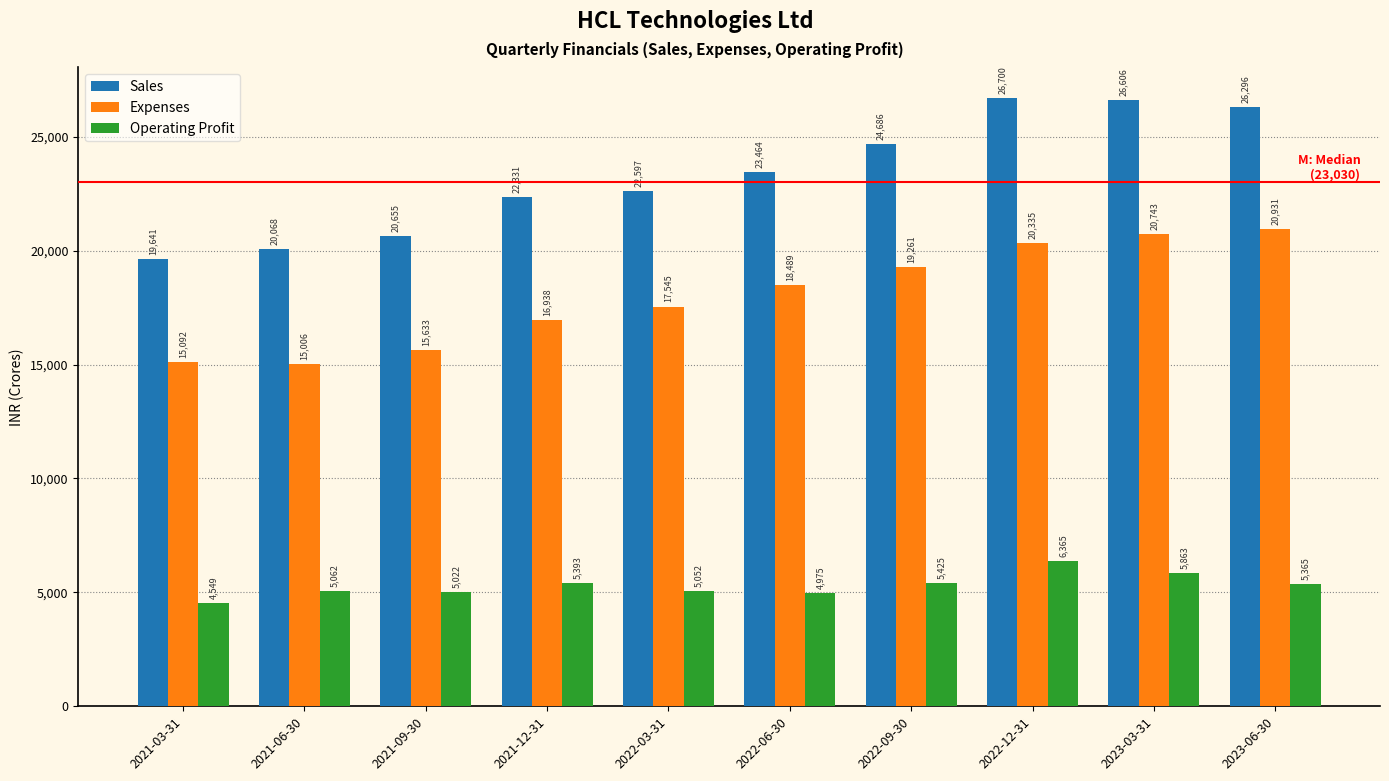

Reading left to right, what are all the values shown in this chart?

Sales: 2021-03-31=19641	2021-06-30=20068	2021-09-30=20655	2021-12-31=22331	2022-03-31=22597	2022-06-30=23464	2022-09-30=24686	2022-12-31=26700	2023-03-31=26606	2023-06-30=26296
Expenses: 2021-03-31=15092	2021-06-30=15006	2021-09-30=15633	2021-12-31=16938	2022-03-31=17545	2022-06-30=18489	2022-09-30=19261	2022-12-31=20335	2023-03-31=20743	2023-06-30=20931
Operating Profit: 2021-03-31=4549	2021-06-30=5062	2021-09-30=5022	2021-12-31=5393	2022-03-31=5052	2022-06-30=4975	2022-09-30=5425	2022-12-31=6365	2023-03-31=5863	2023-06-30=5365